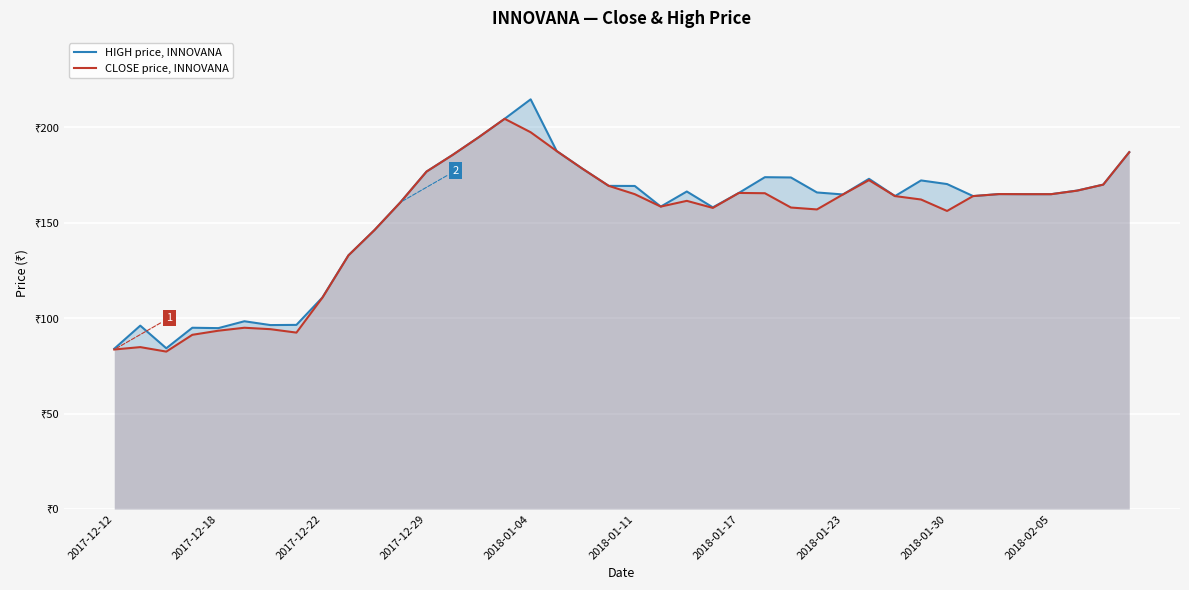

What are all the series names shown in the legend?

HIGH price, INNOVANA, CLOSE price, INNOVANA